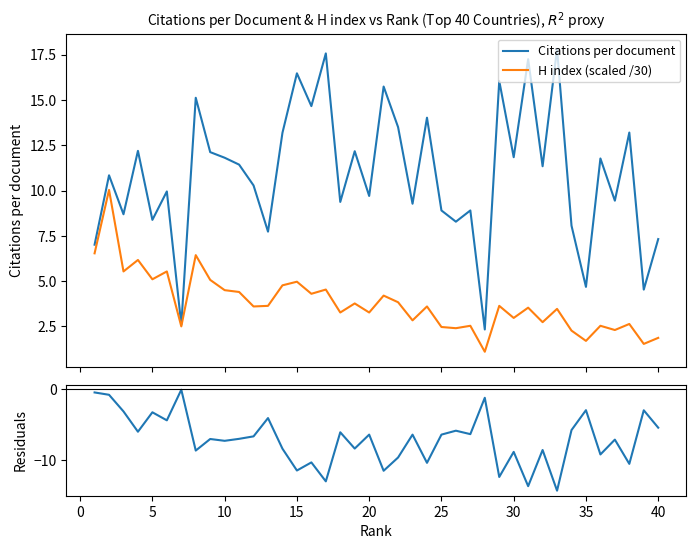

What is the maximum value for H index (scaled /30)?

10.0